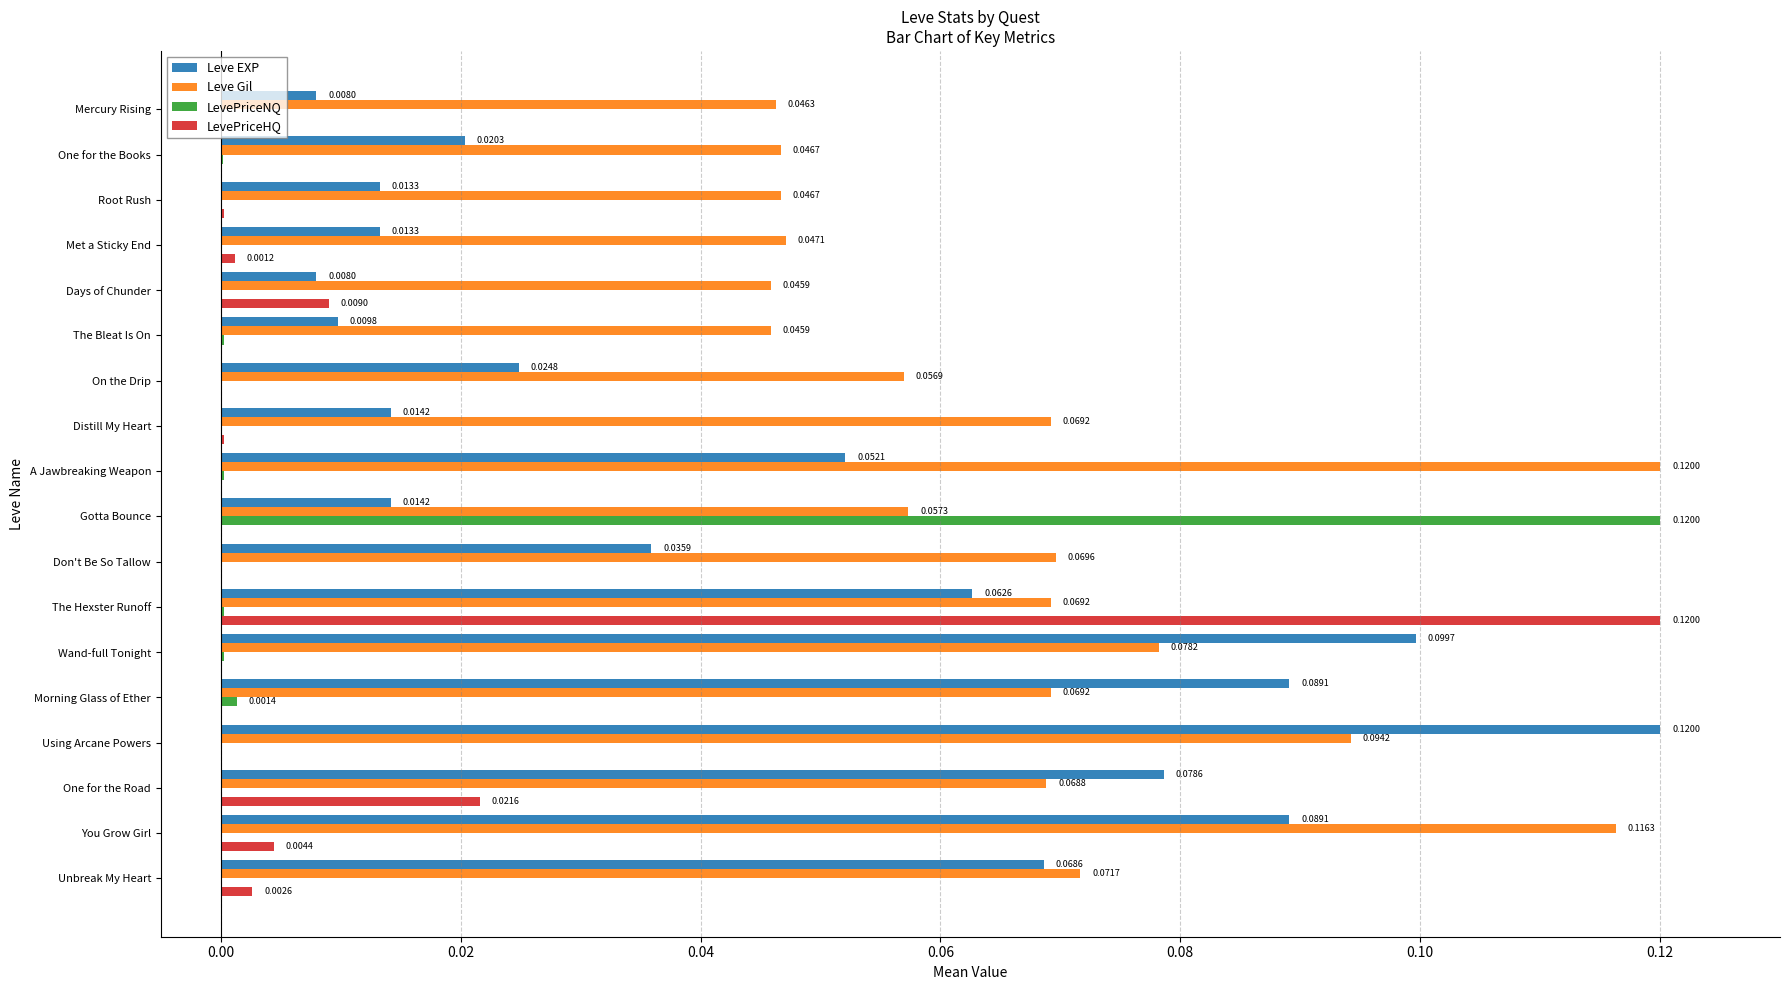

Which series has the largest total across all categories?

Leve Gil